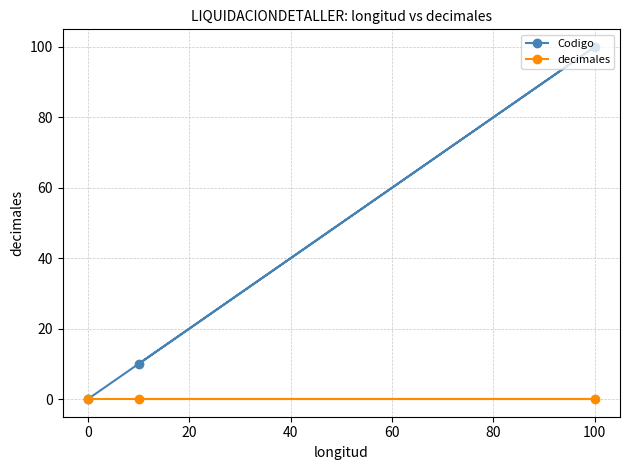

Is the value of Codigo at 100 greater than the value of decimales at 100?

Yes